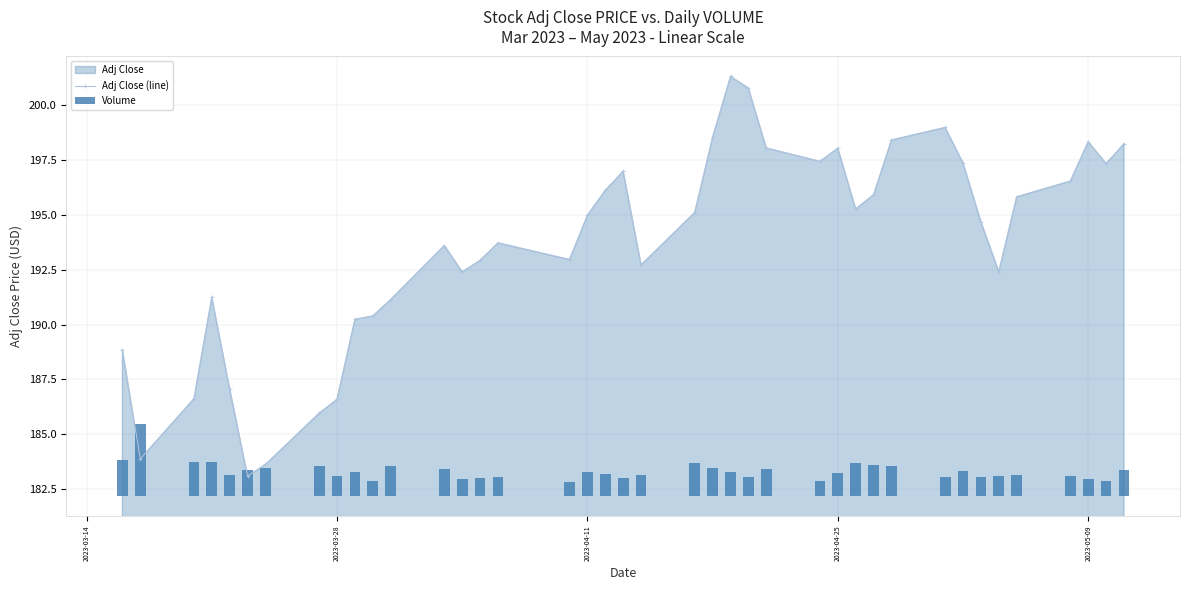

Are the bars grouped side by side (vs. stacked)?

Yes